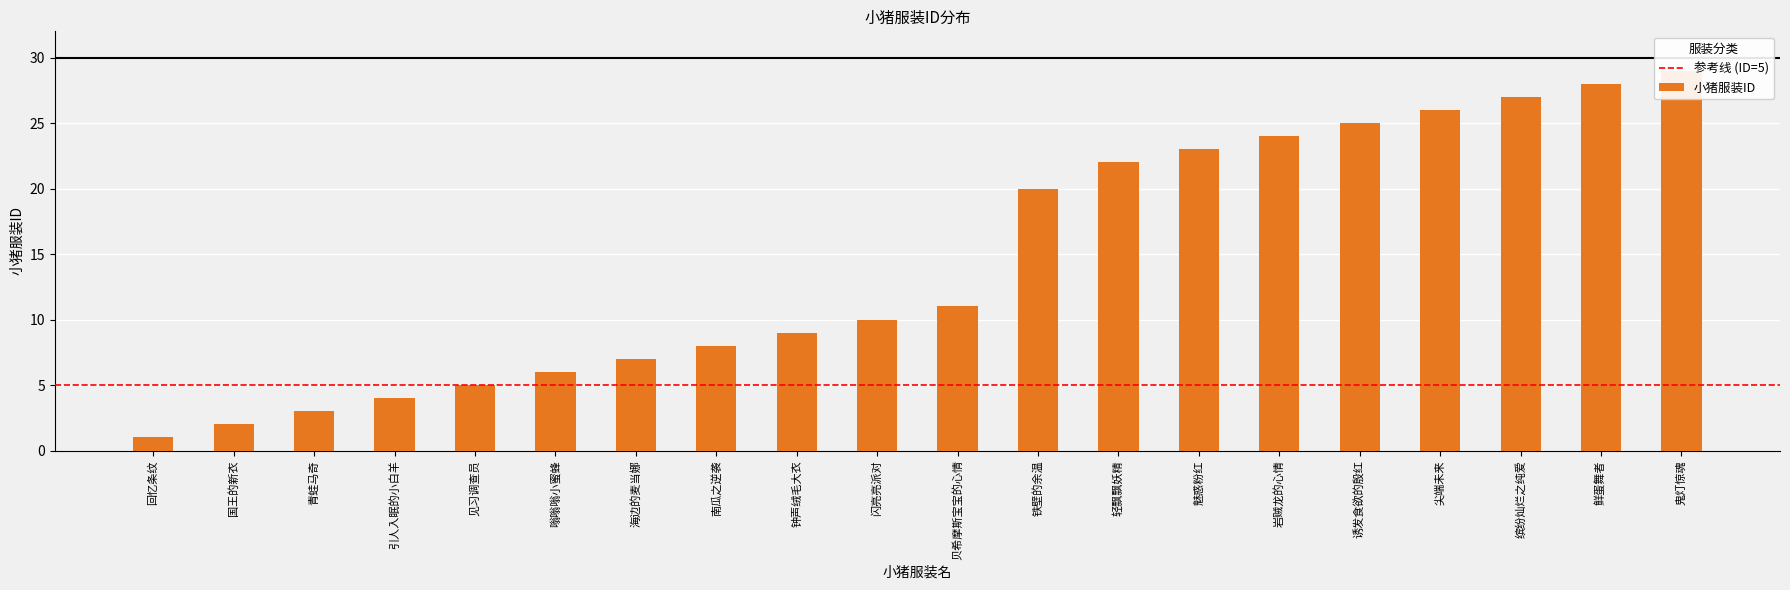

What is the average value?

14